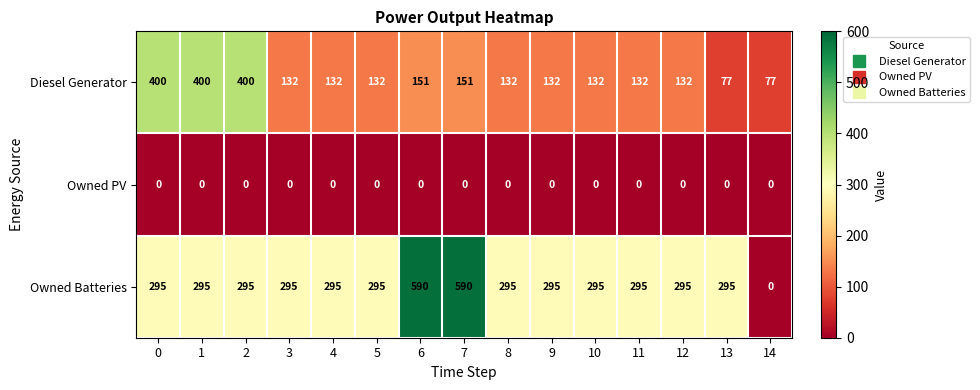

List the series in order of their overall mean, highest first.

Owned Batteries, Diesel Generator, Owned PV